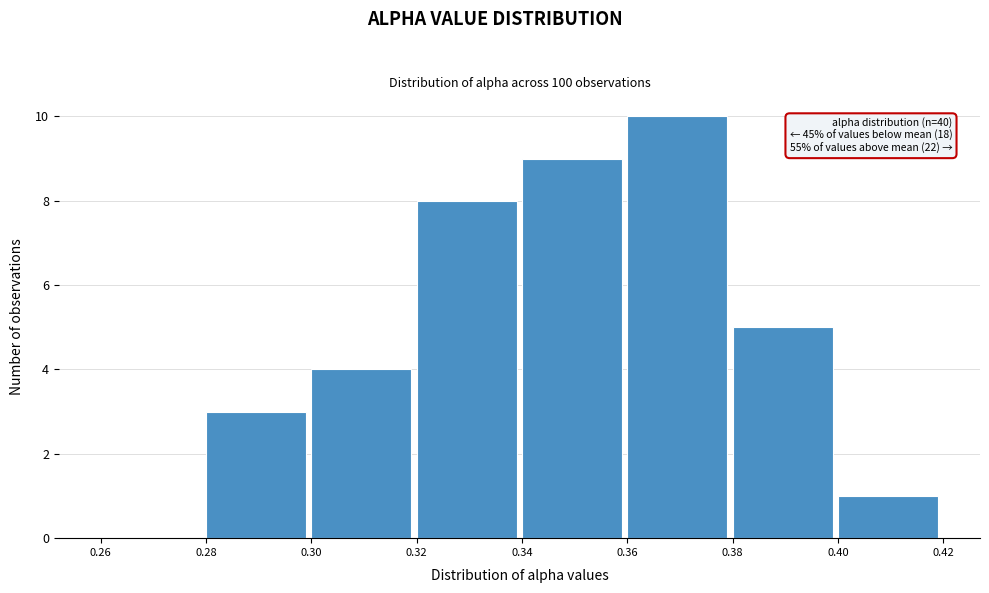

Which range on the x-axis has the tallest bar?

0.36 to 0.38